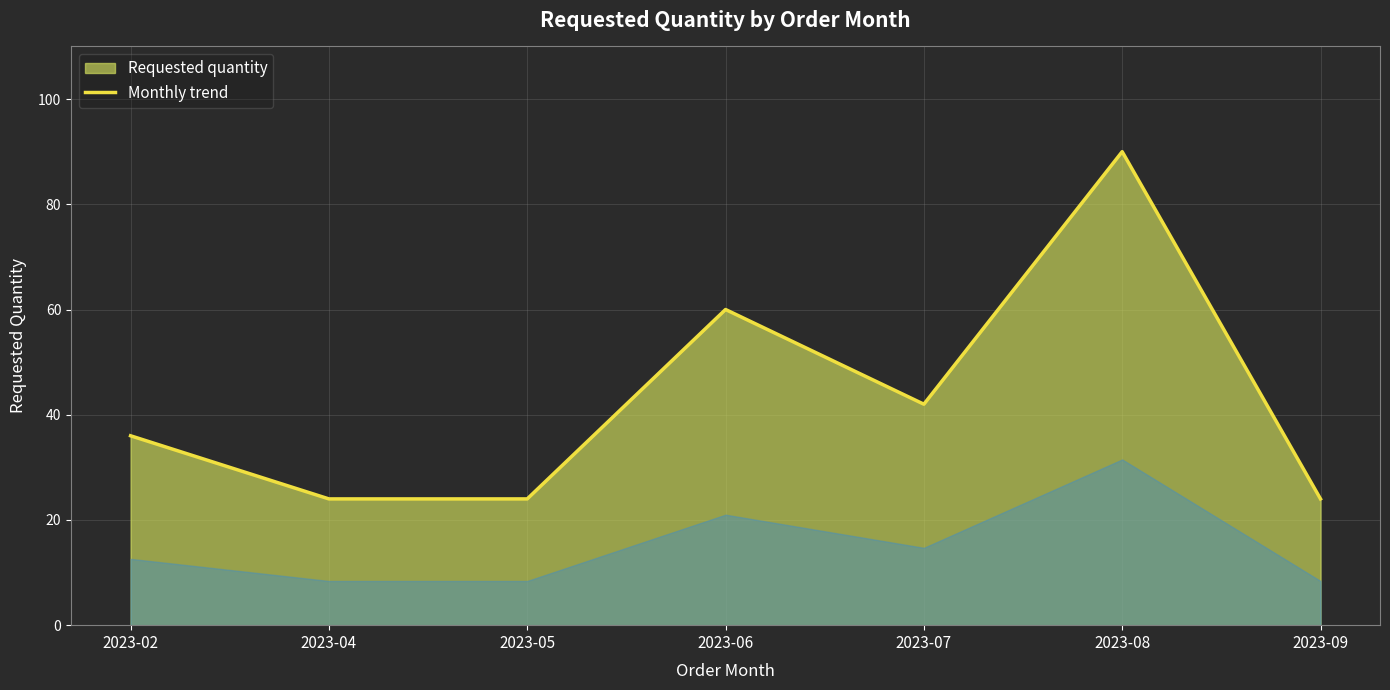

Does the chart have visible grid lines?

Yes